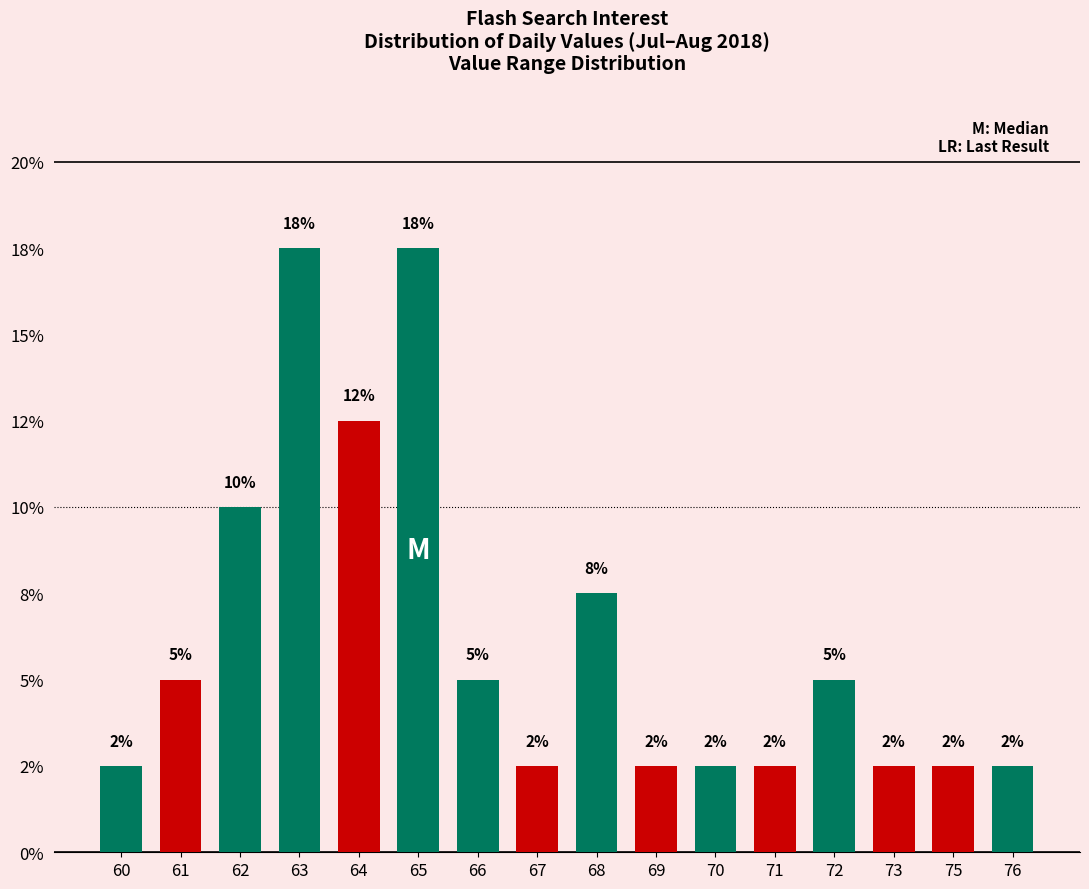

What is the ratio of the value at 72 to the value at 70?

2.0